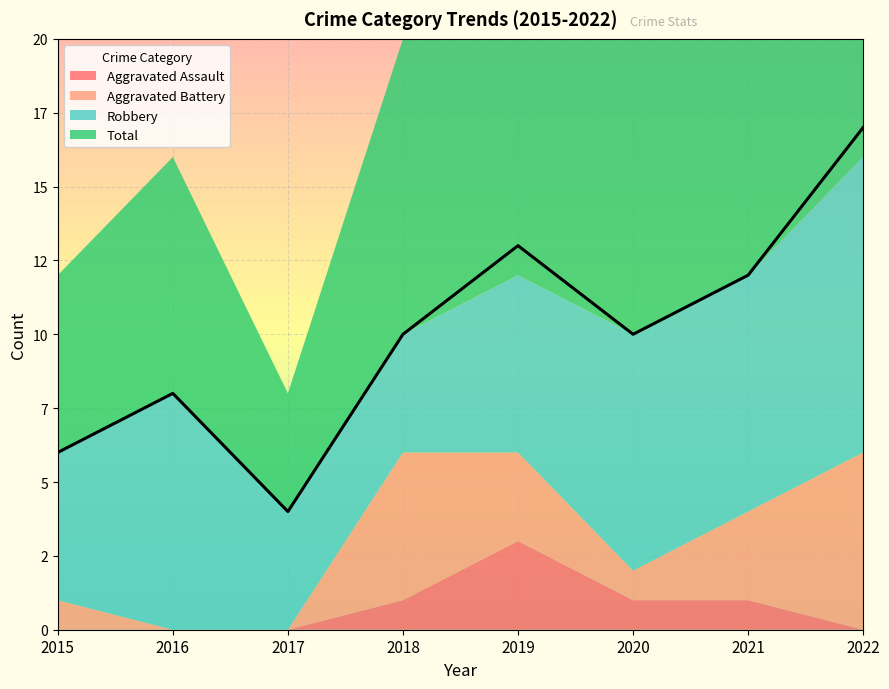

Which category has the lowest value in the Aggravated Battery series?

2016